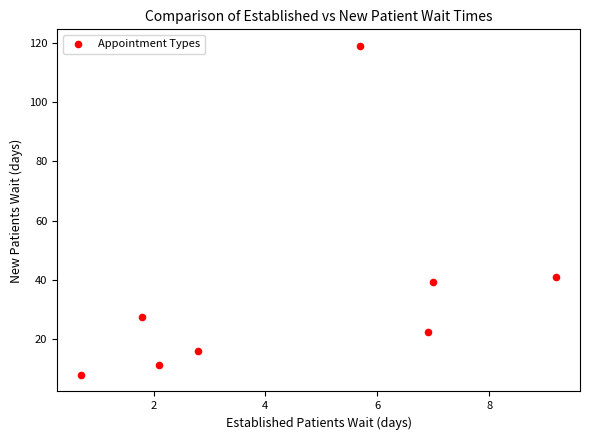

What Y value in the scatter plot is closest to 63?

40.9